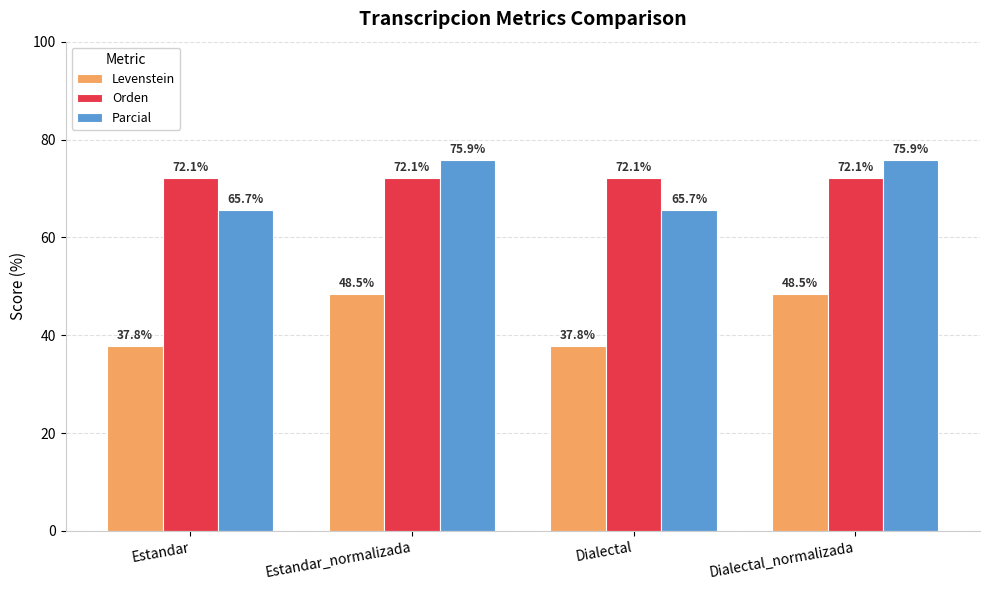

How many data points does each series have?

4